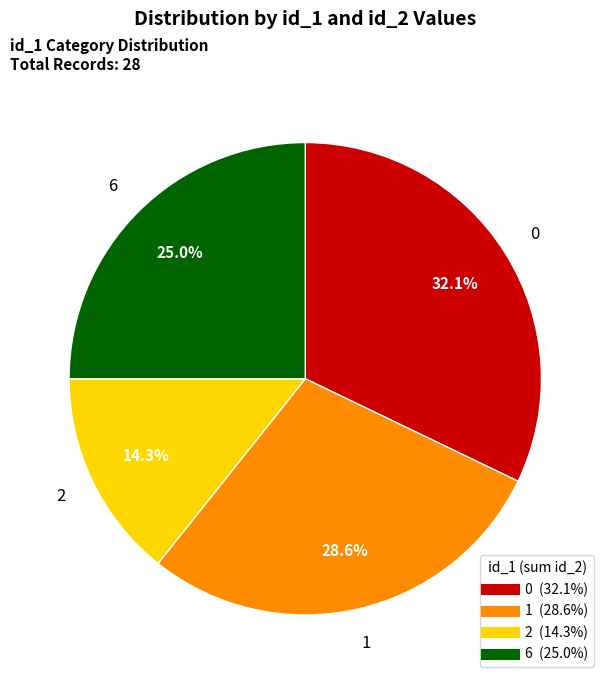

Is there any slice that represents more than half of the pie?

No